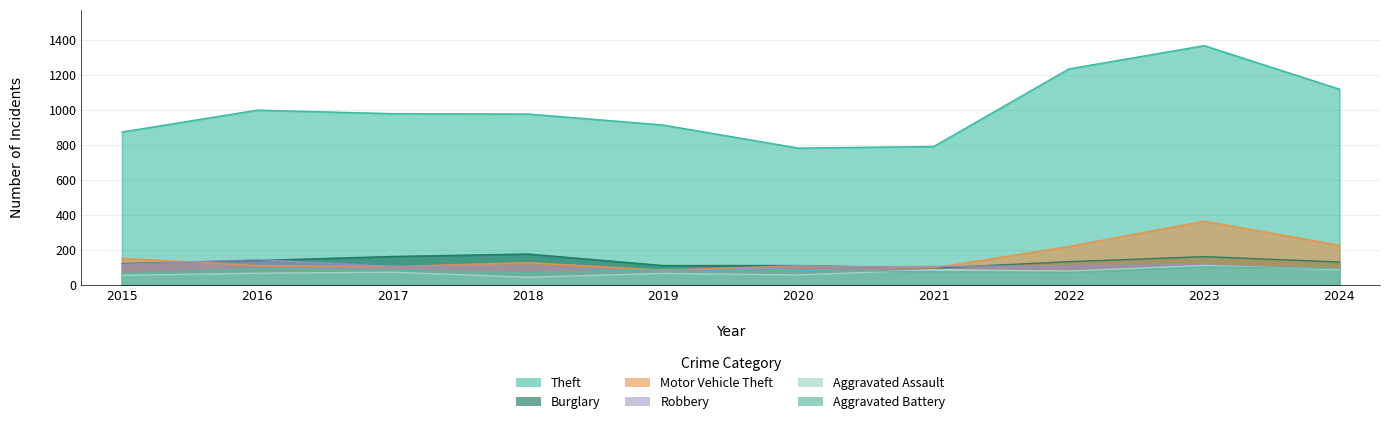

List the series in order of their peak value, highest first.

Theft, Motor Vehicle Theft, Burglary, Robbery, Aggravated Assault, Aggravated Battery